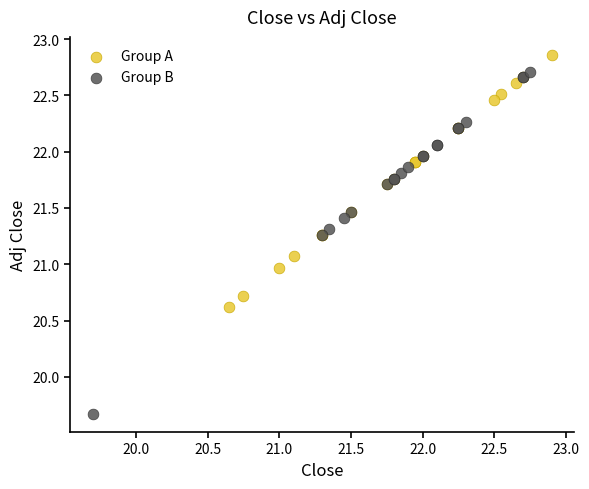

Which series has the widest spread of Y values?

Group B